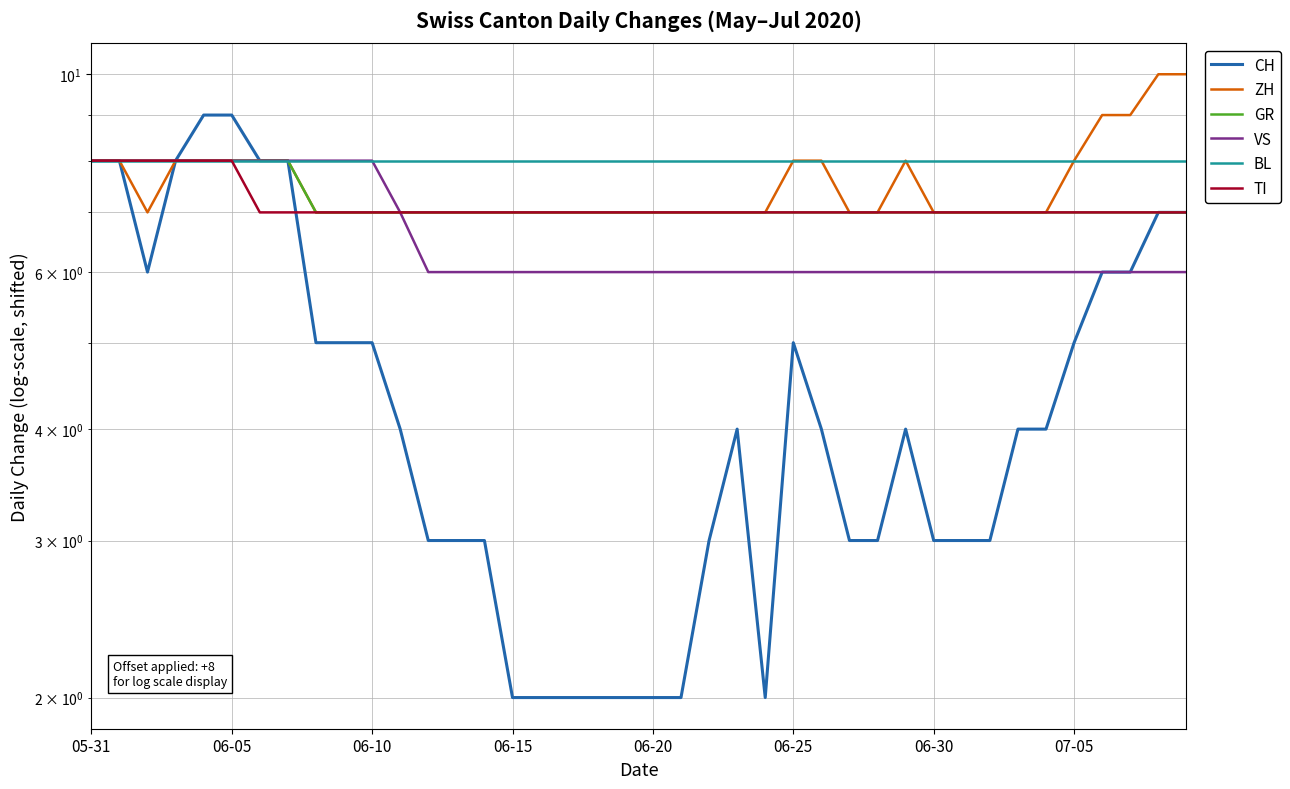

What is the maximum value for TI?

8